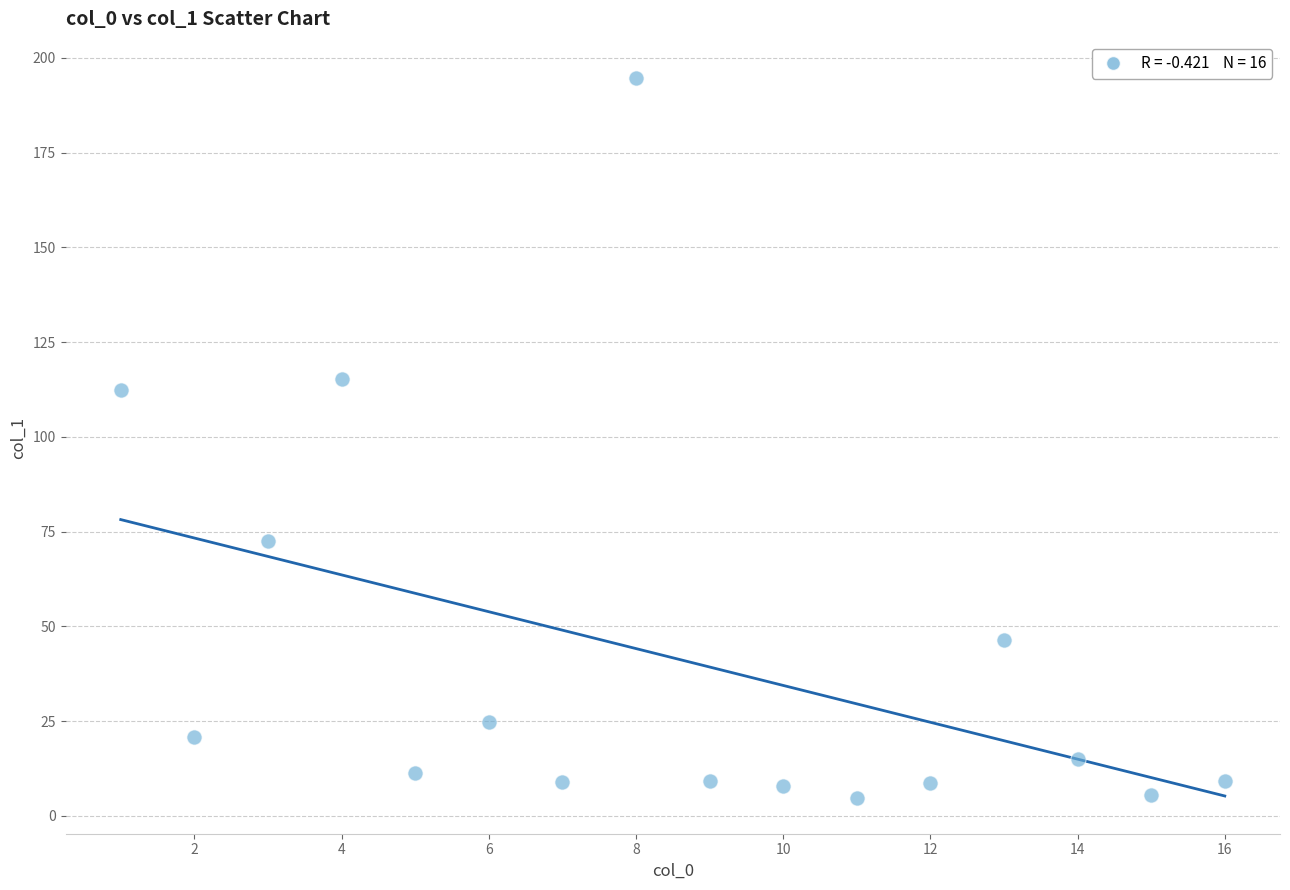

What is the range of Y values (max minus min)?

190.0